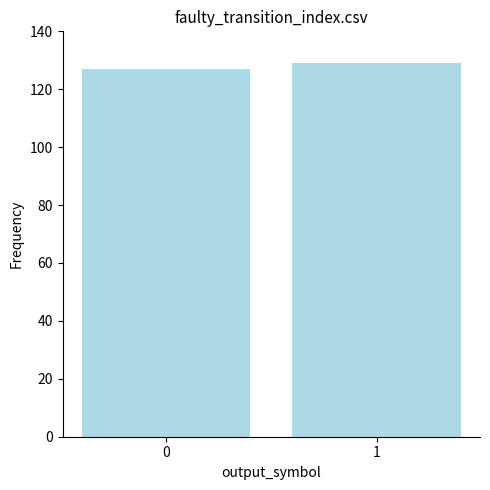

What is the approximate value at 0?

127